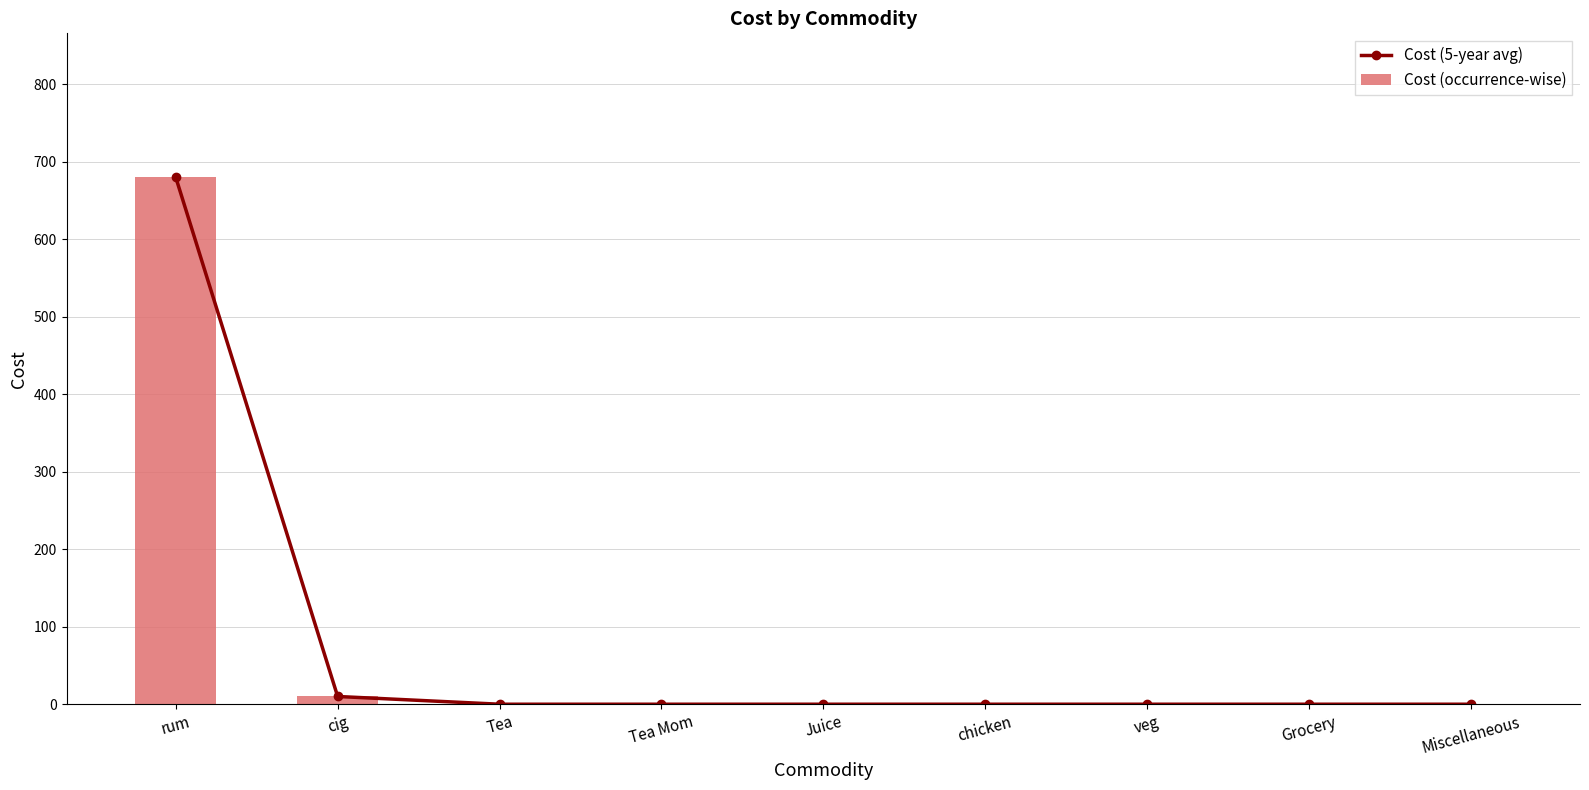

At which category does the chart reach its minimum across all series?

Tea